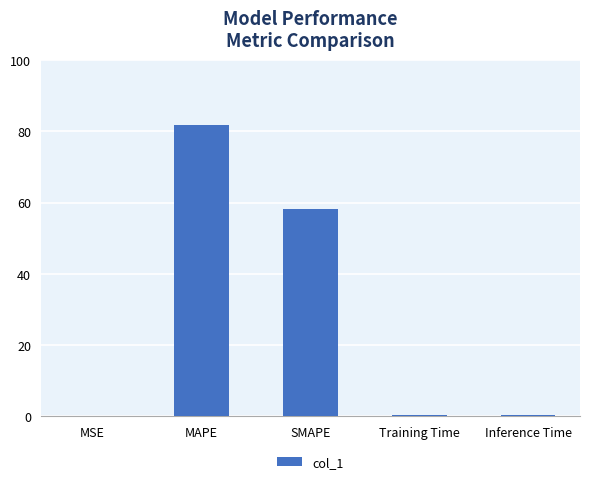

What is the sum of all values?

140.9